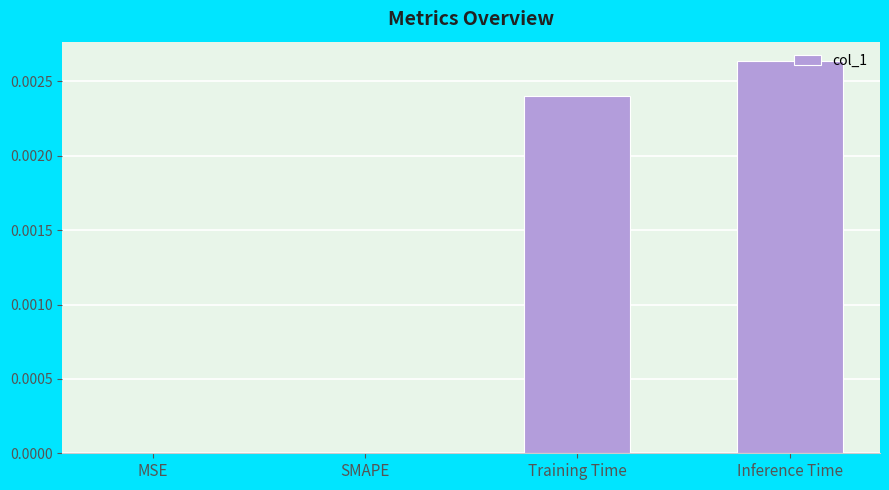

Which label corresponds to the largest value in the chart?

Inference Time